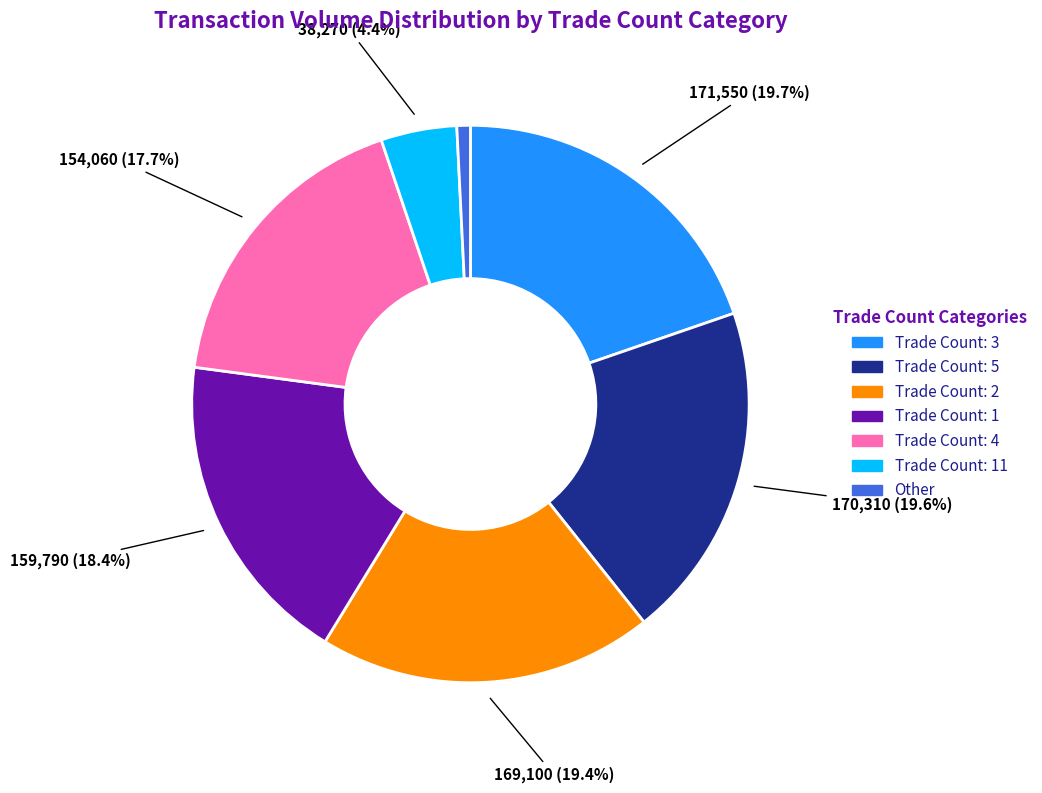

Is there any slice that represents more than half of the pie?

No